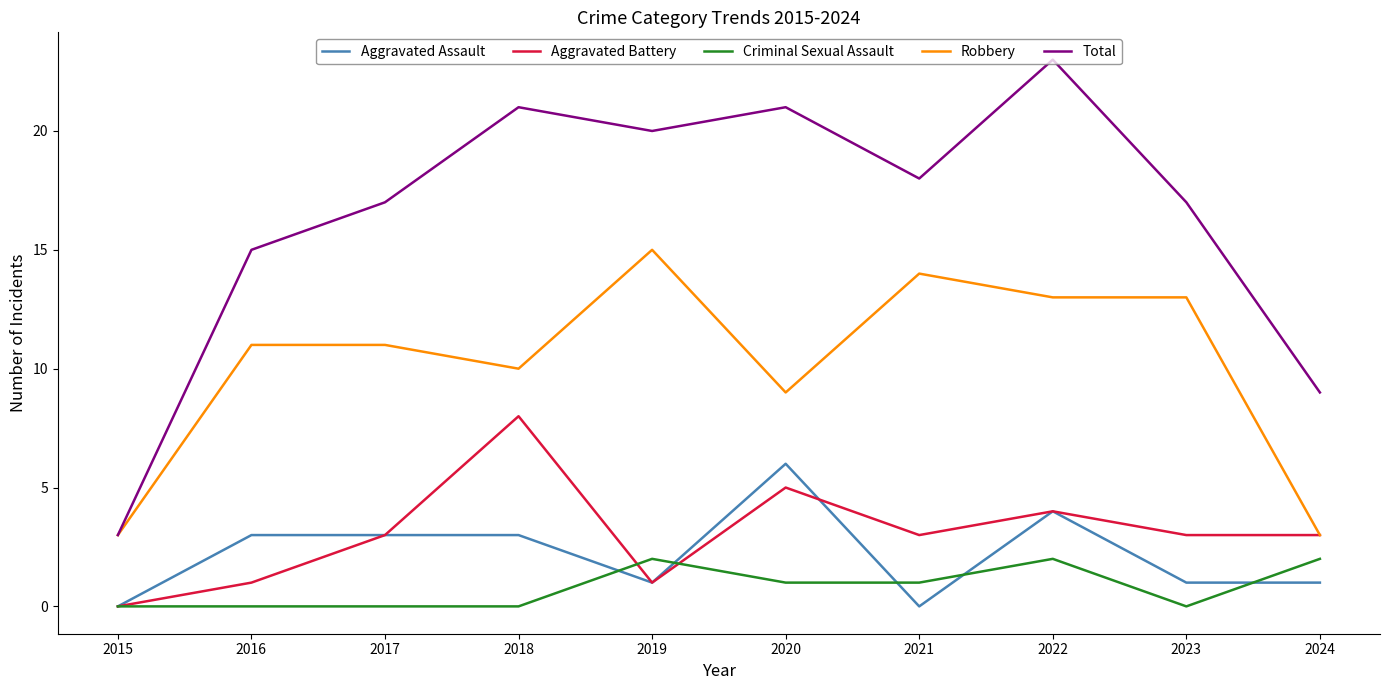

What is the difference between the highest and lowest values at 2021?

18